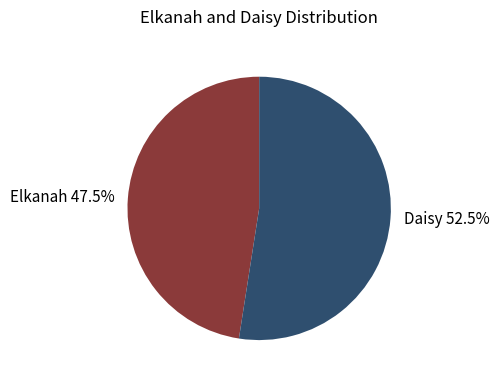

Is it true that Elkanah is 55% of the pie?

False